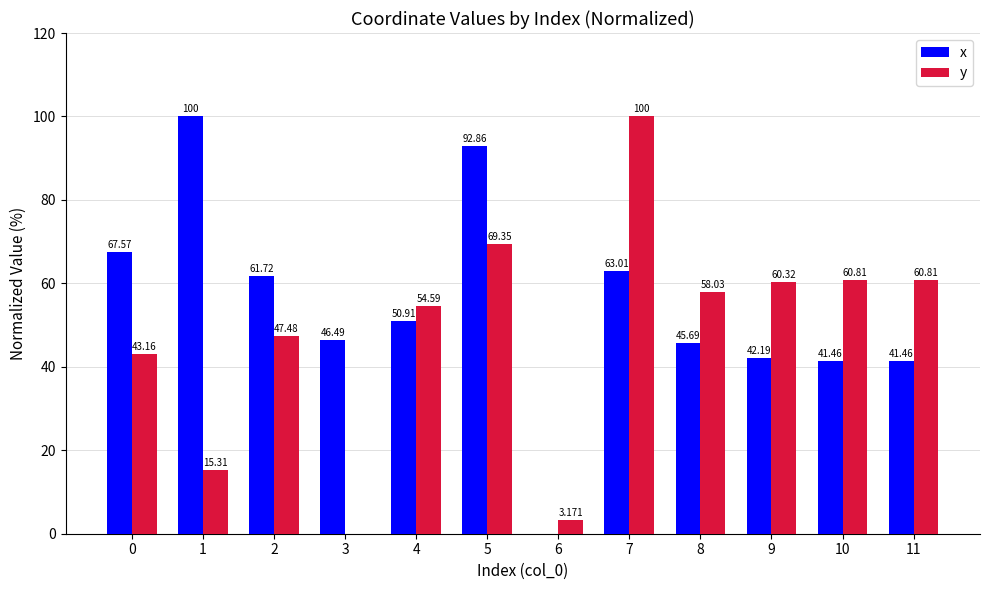

Read the x value at 9.

42.2